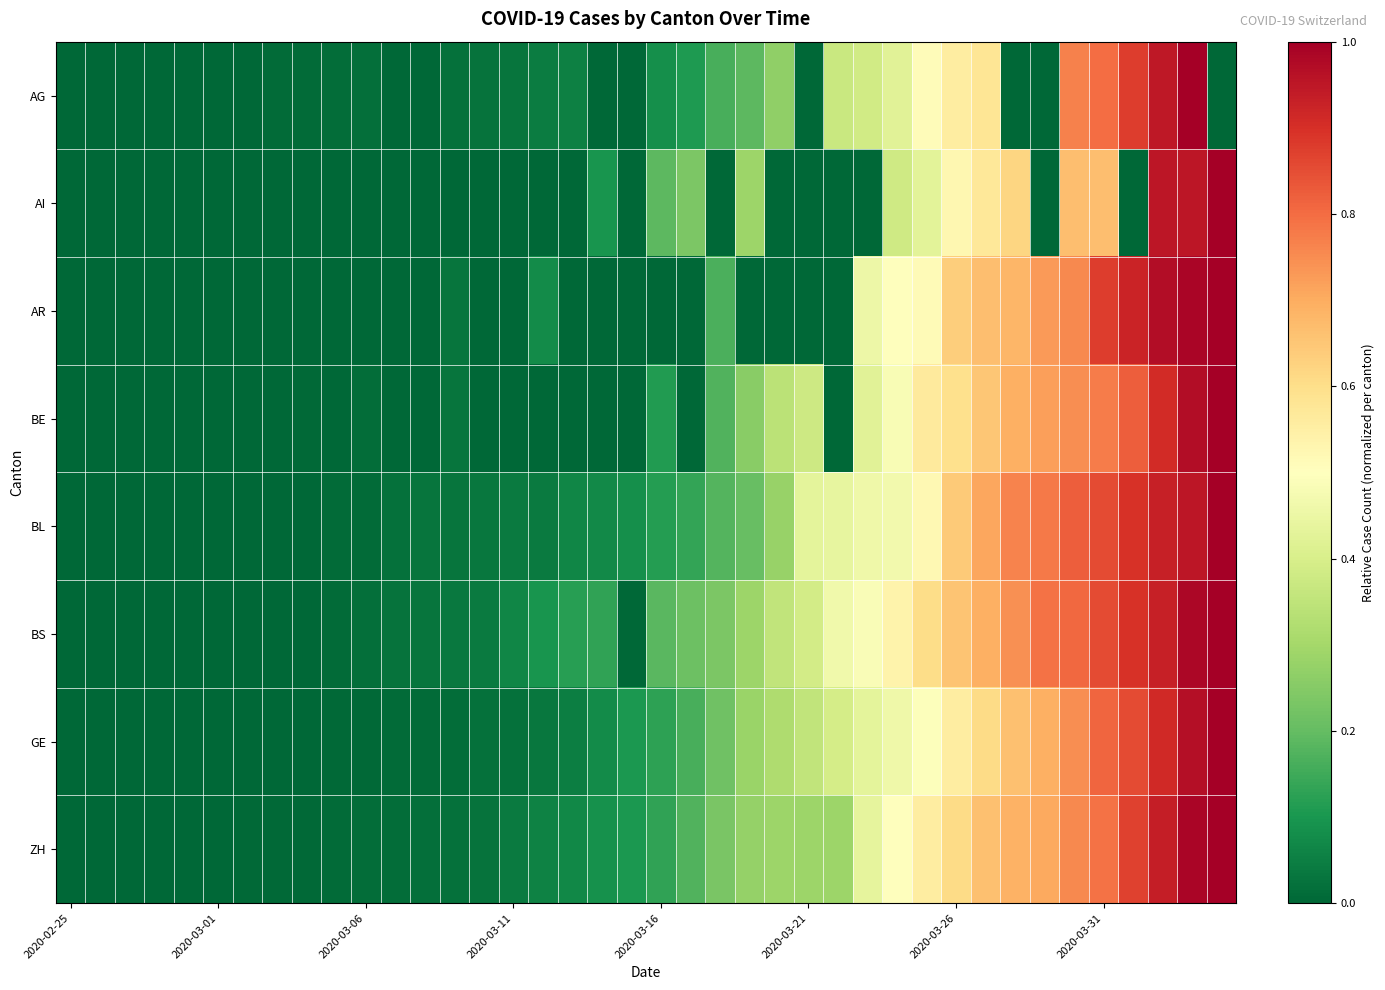

At how many categories does at least one series exceed 0?

39